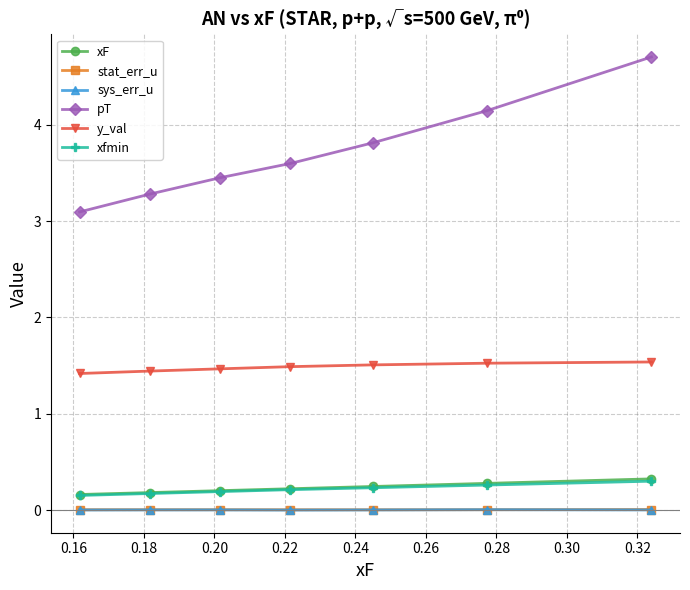

What is the difference between the maximum and minimum values in the xfmin series?

0.1